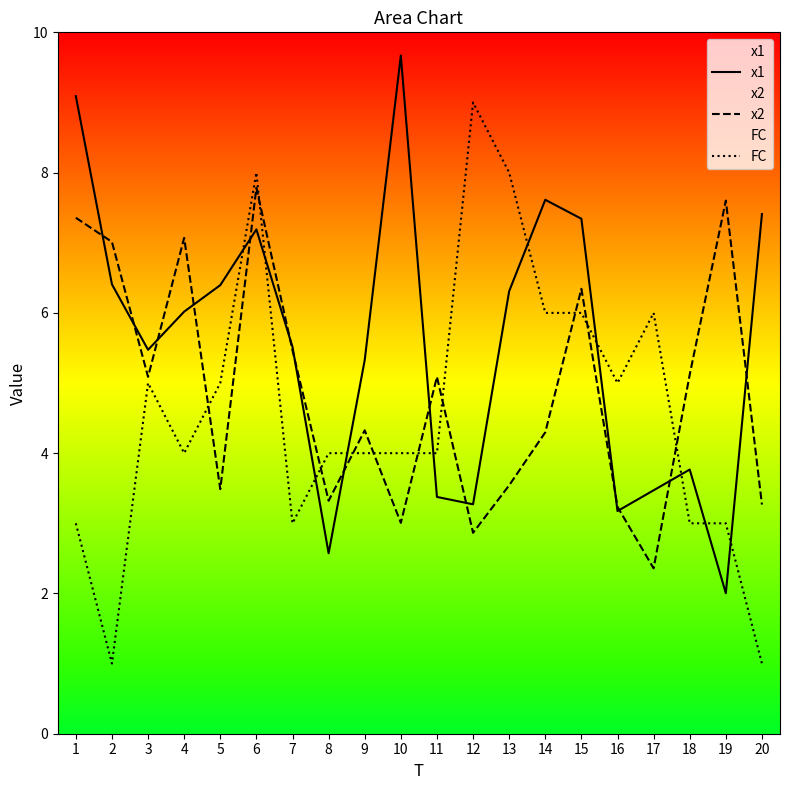

What is the value of the FC point at the 3rd from the left?

5.0